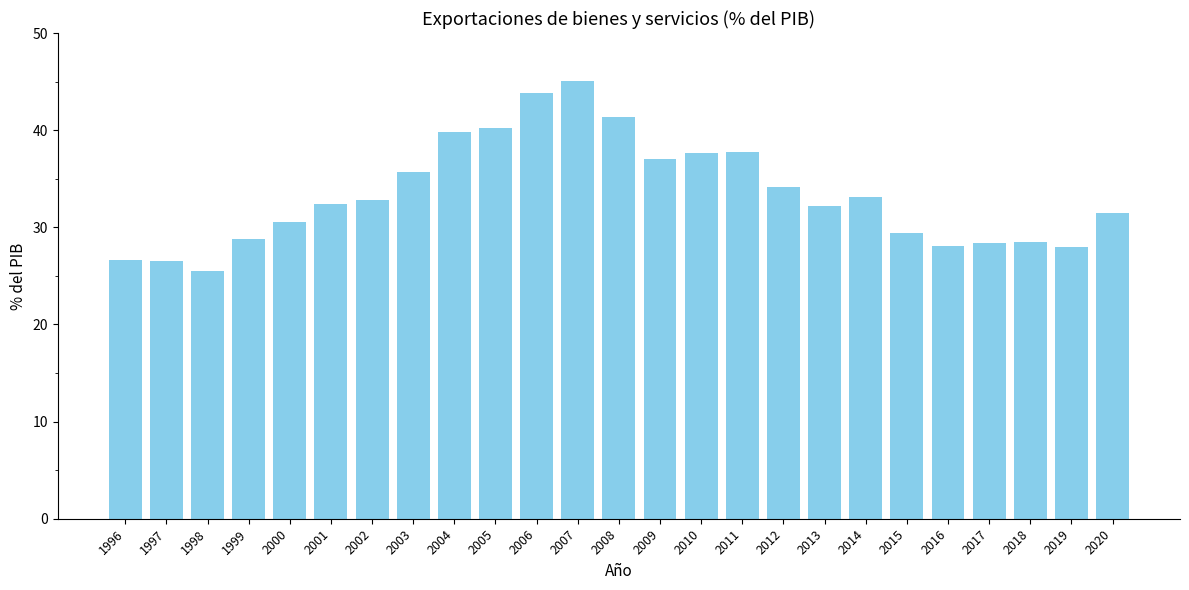

Which has a higher value, 1997 or 2000?

2000